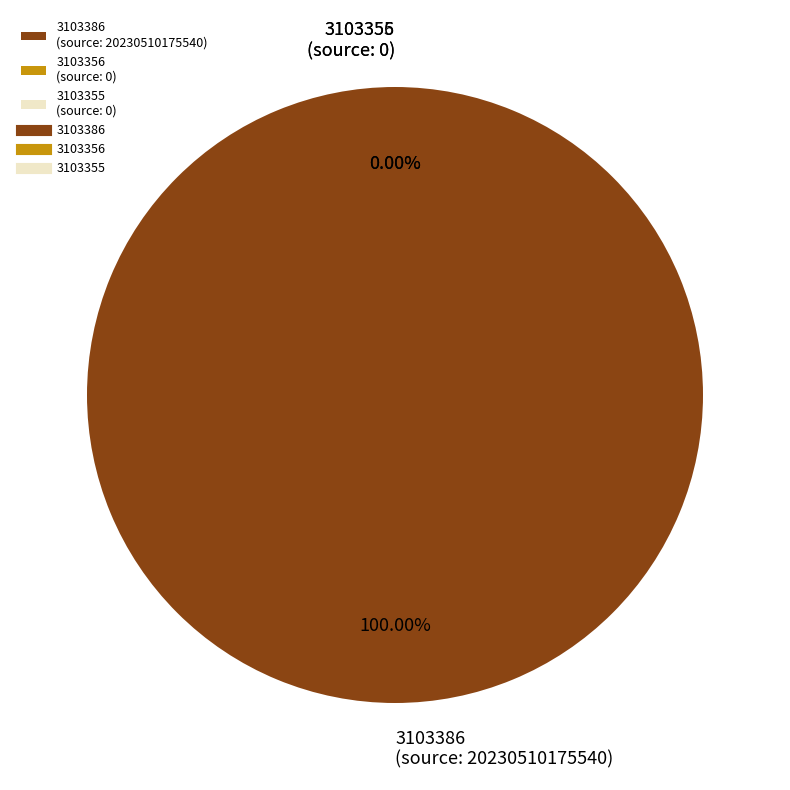

Do 3103386 and 3103355 together represent more than half of the pie?

Yes